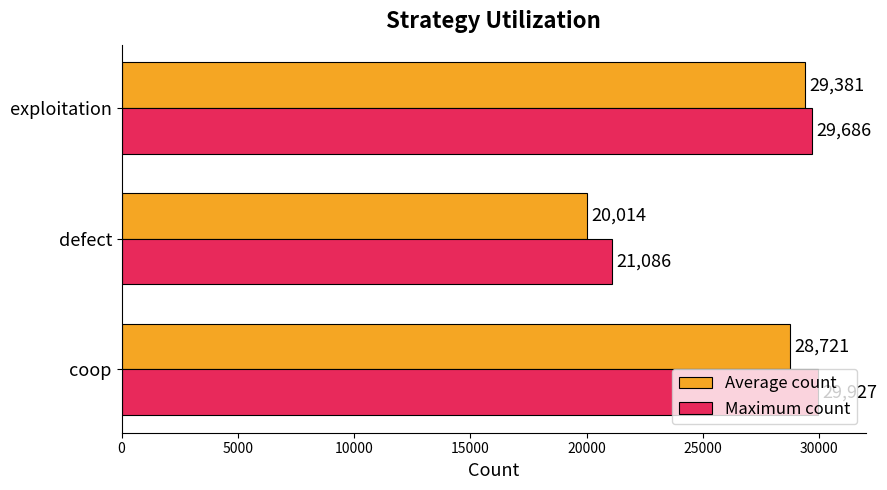

Rank the categories by Average count value from highest to lowest.

exploitation, coop, defect